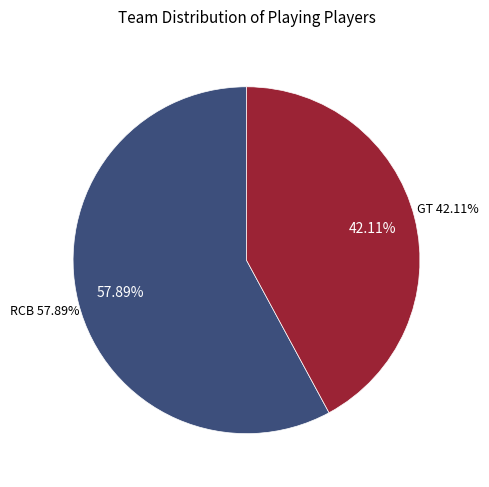

Does WK account for over 50% of the chart?

No